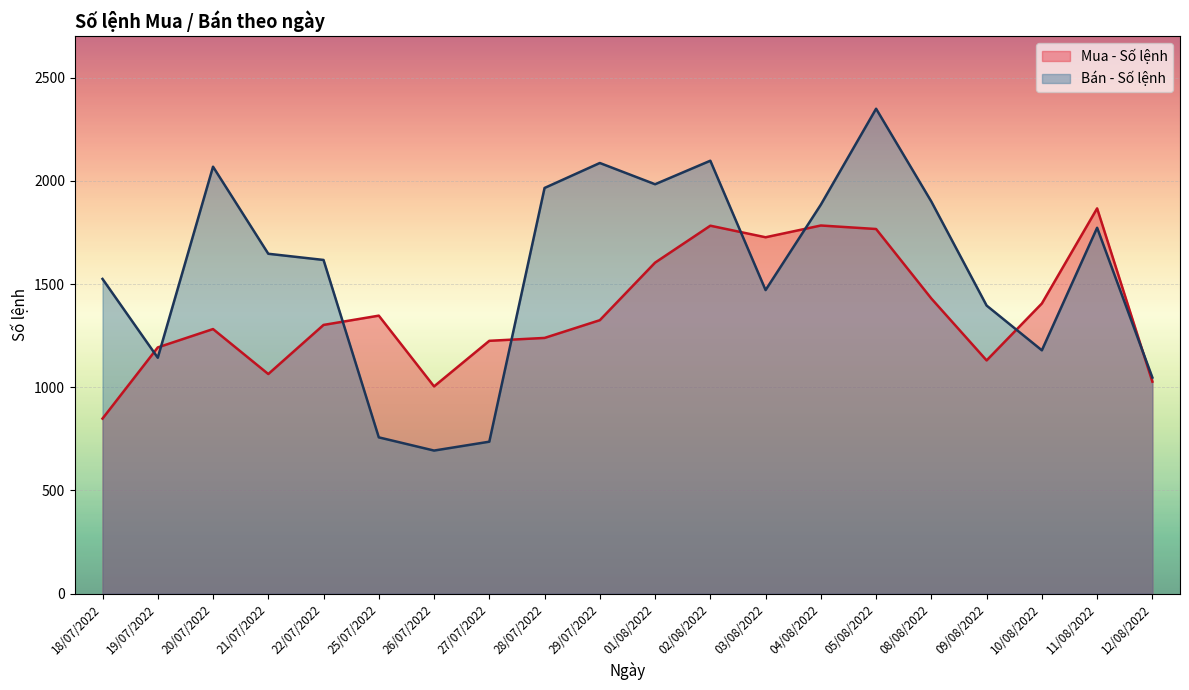

True or false: Mua - Số lệnh has more than 0 points higher than both neighbors.

True